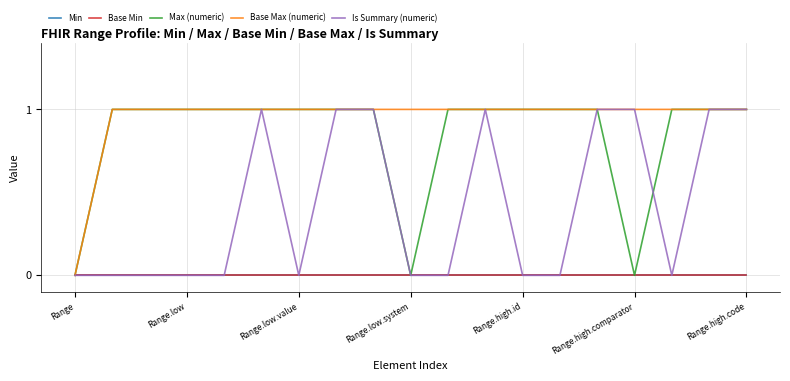

Is this an area chart (filled region under the line)?

No